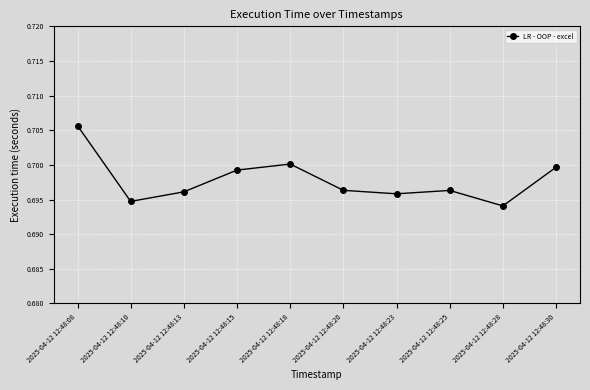

True or false: there are more than 2 points higher than both neighbors.

False